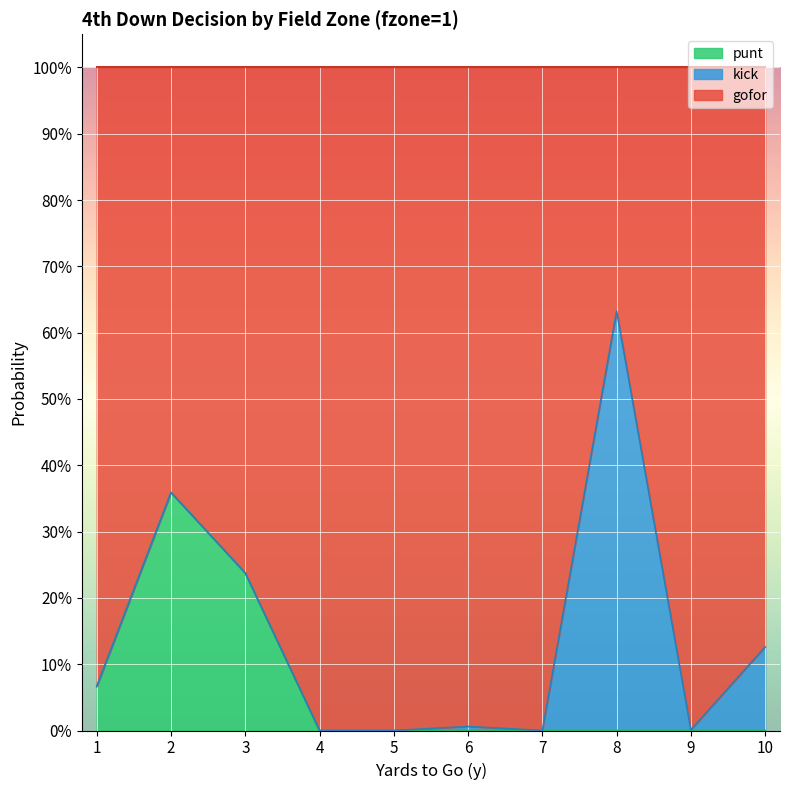

What is the highest value of the punt series?

0.4